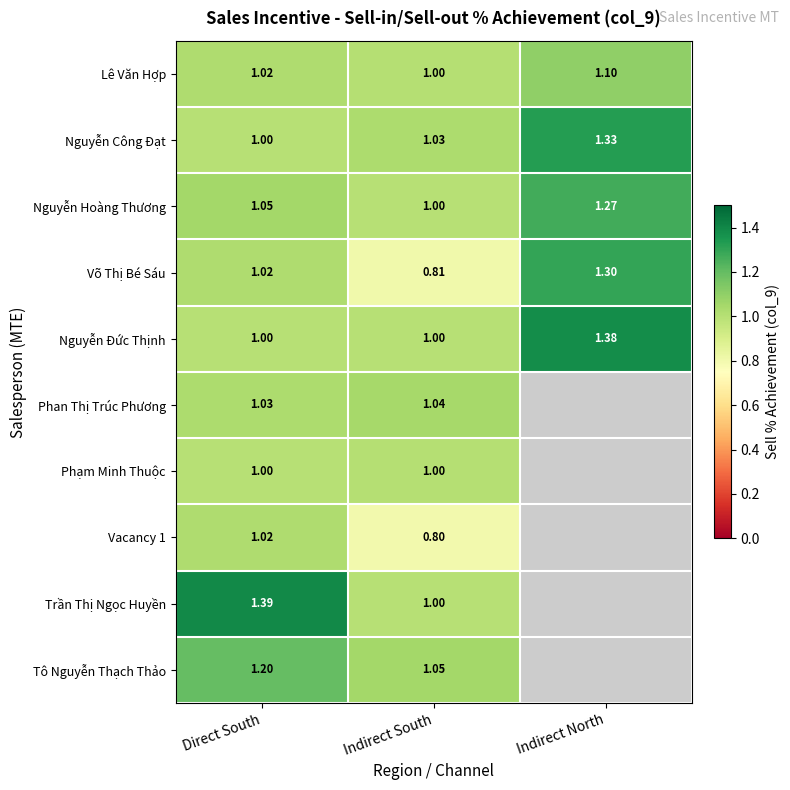

List the labels in order of Lê Văn Hợp value, largest first.

Indirect North, Direct South, Indirect South